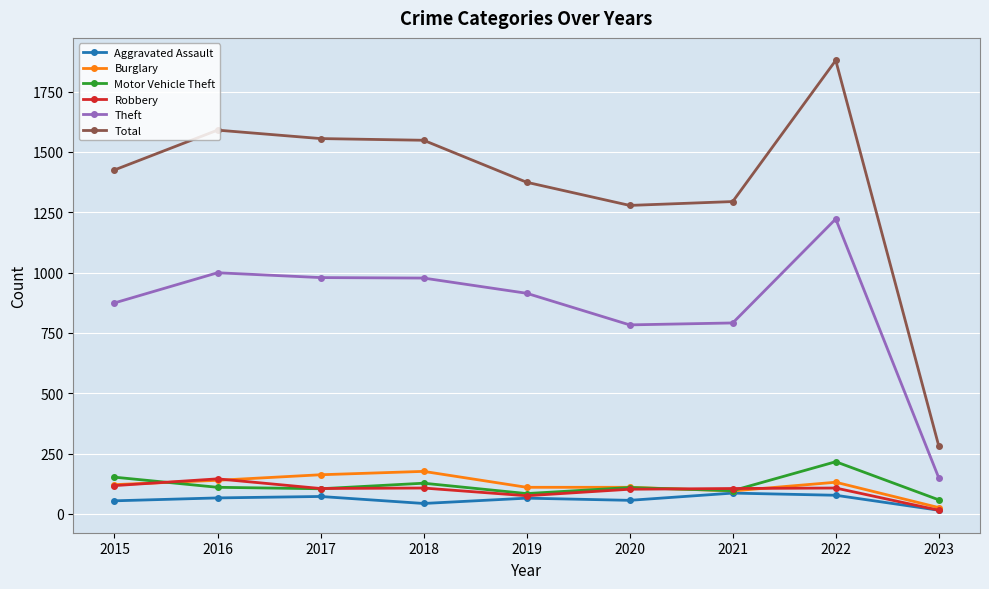

What is the total value across all series at 2019?

2622